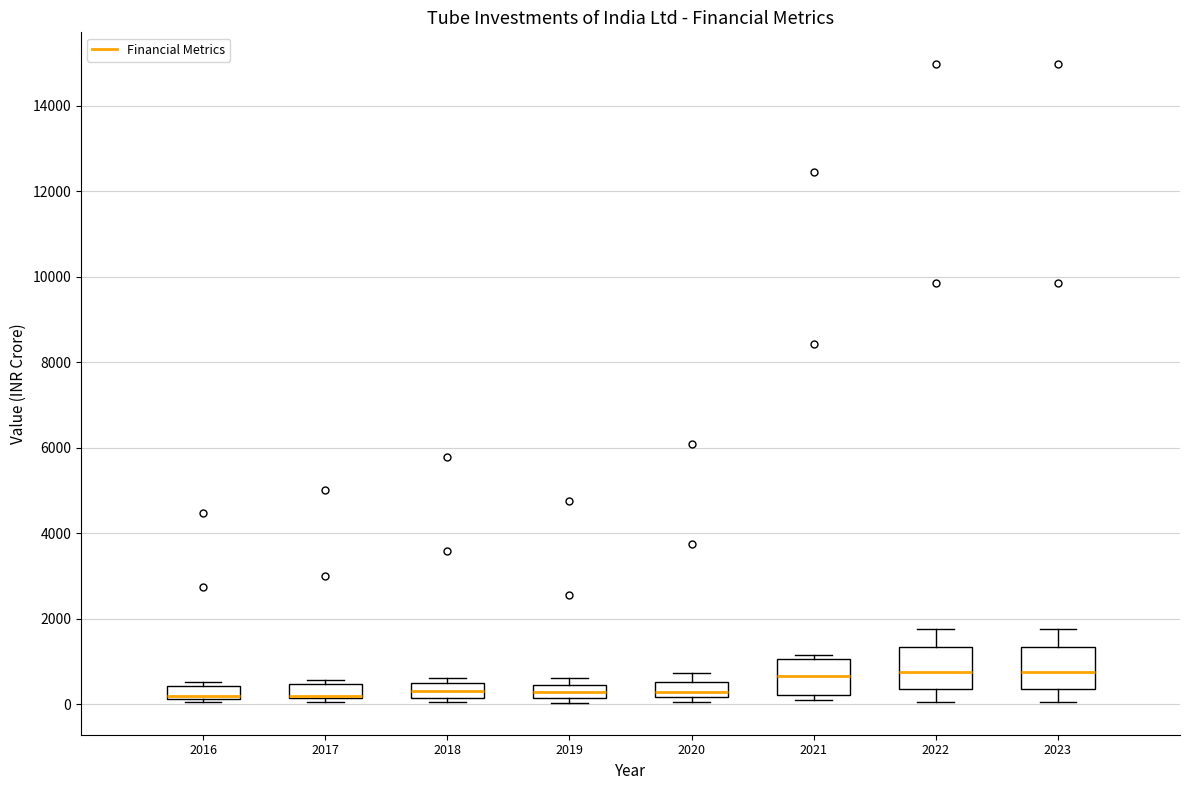

Reading left to right, read every box against the y-axis: the position of its median line, the range the box covers, and the ends of its whiskers. The values are not printed on the chart, so give them approximately, as read against the axis.

2016: median 200 (drawn on the box's lower edge), box 200 to 400, whiskers 0 to 600
2017: median 200 (drawn on the box's lower edge), box 200 to 400, whiskers 0 to 600
2018: median 200 (inside the box), box 200 to 400, whiskers 0 to 600
2019: median 200 (inside the box), box 200 to 400, whiskers 0 to 600
2020: median 200 (just above the box's lower edge), box 200 to 600, whiskers 0 to 800
2021: median 600, box 200 to 1000, whiskers 0 to 1200
2022: median 800, box 400 to 1400, whiskers 0 to 1800
2023: median 800, box 400 to 1400, whiskers 0 to 1800